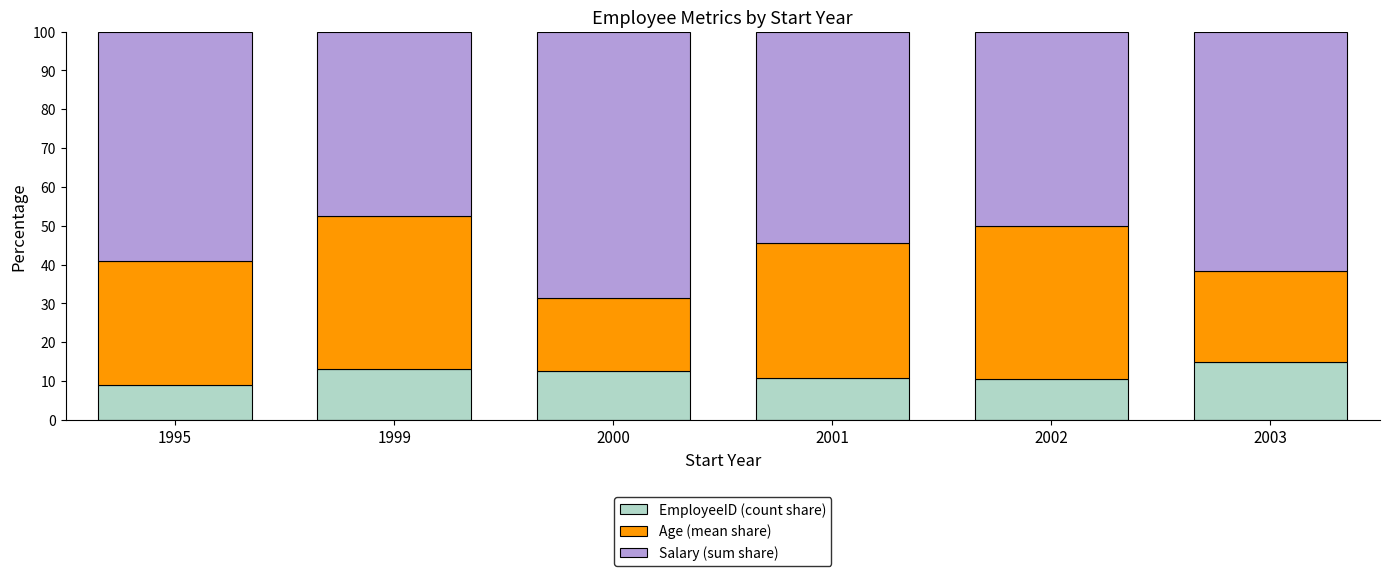

What is the sum of all EmployeeID (count share) values?

71.1